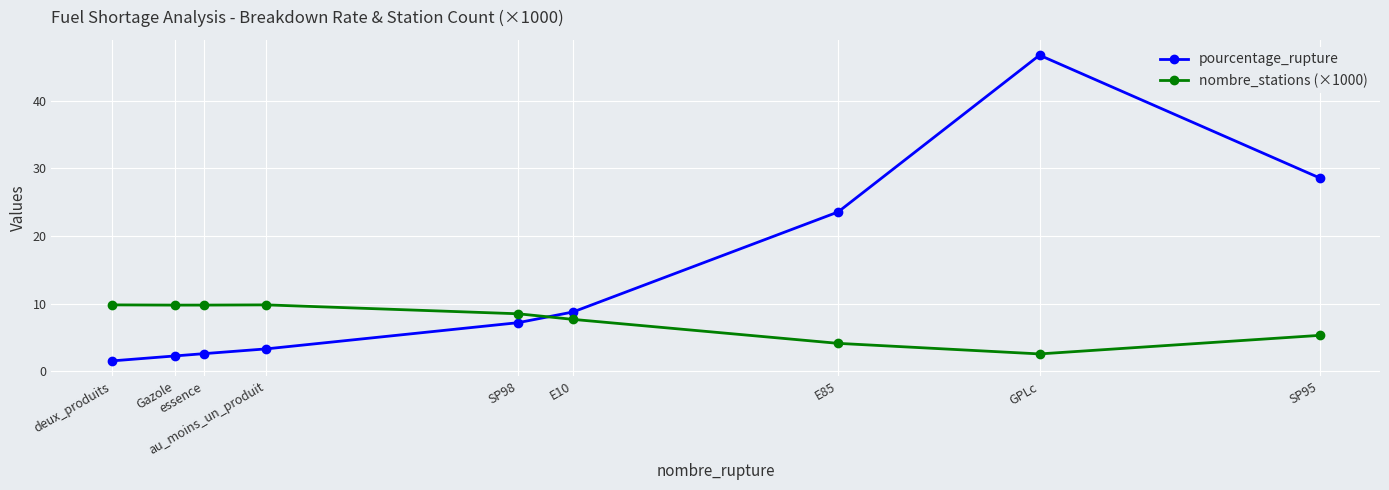

Between which two adjacent categories do nombre_stations (×1000) and pourcentage_rupture first intersect?

SP98 and E10